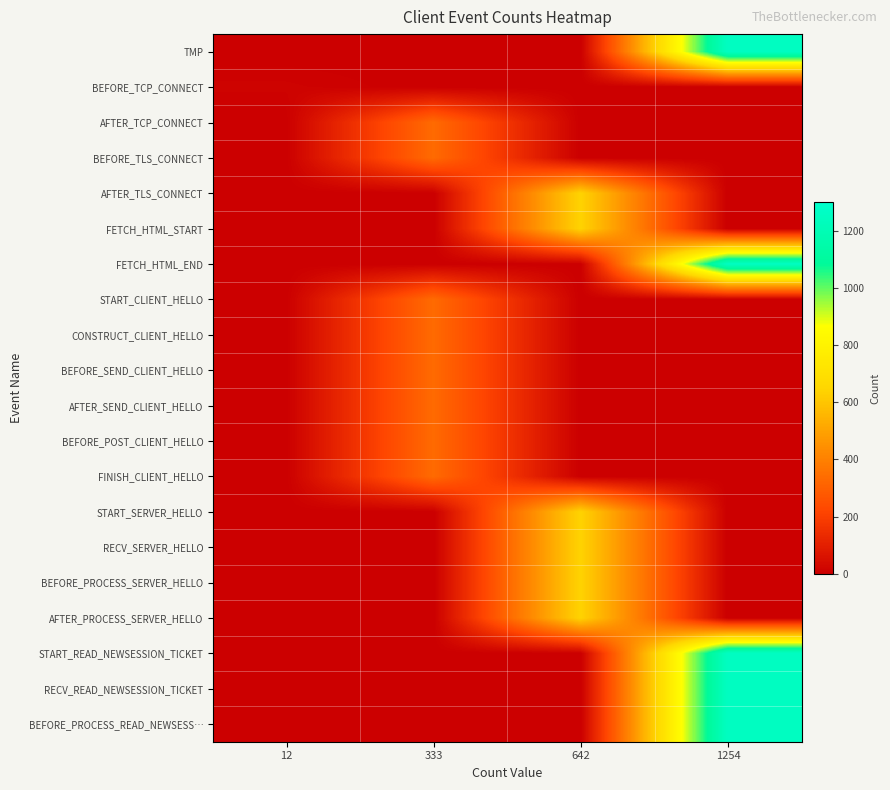

Which category has the lowest value across all series?

12